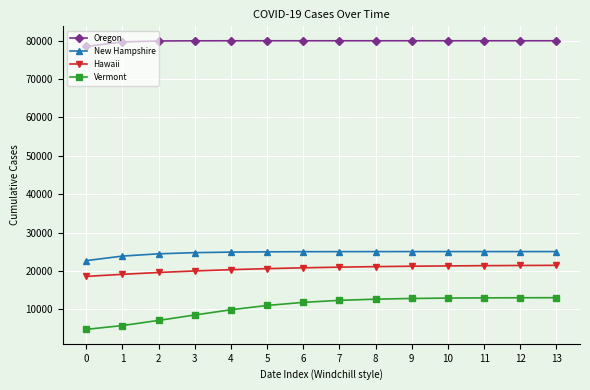

What is the smallest value displayed?

4829